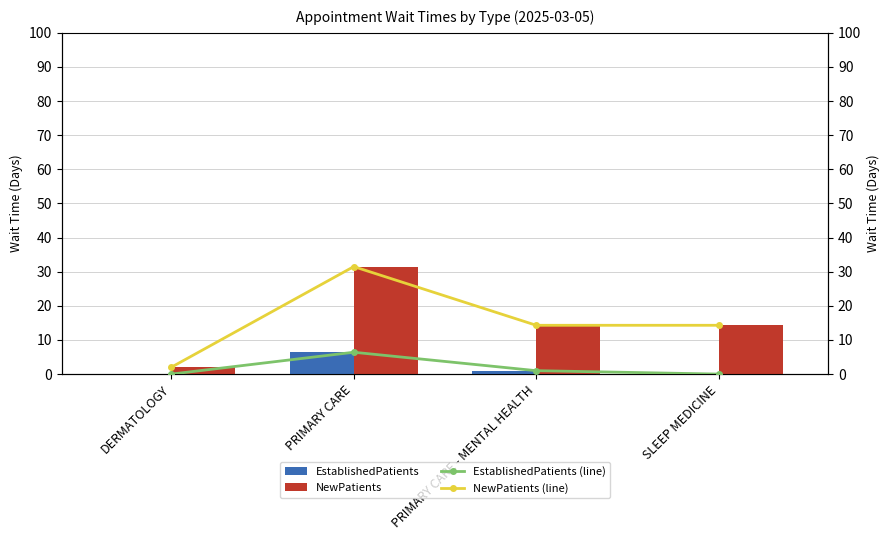

Reading right to left, extract all data points from this chart.

EstablishedPatients: 0.0	1.0	6.4	0.0
NewPatients: 14.3	14.3	31.5	2.0
EstablishedPatients (line): 0.0	1.0	6.4	0.0
NewPatients (line): 14.3	14.3	31.5	2.0